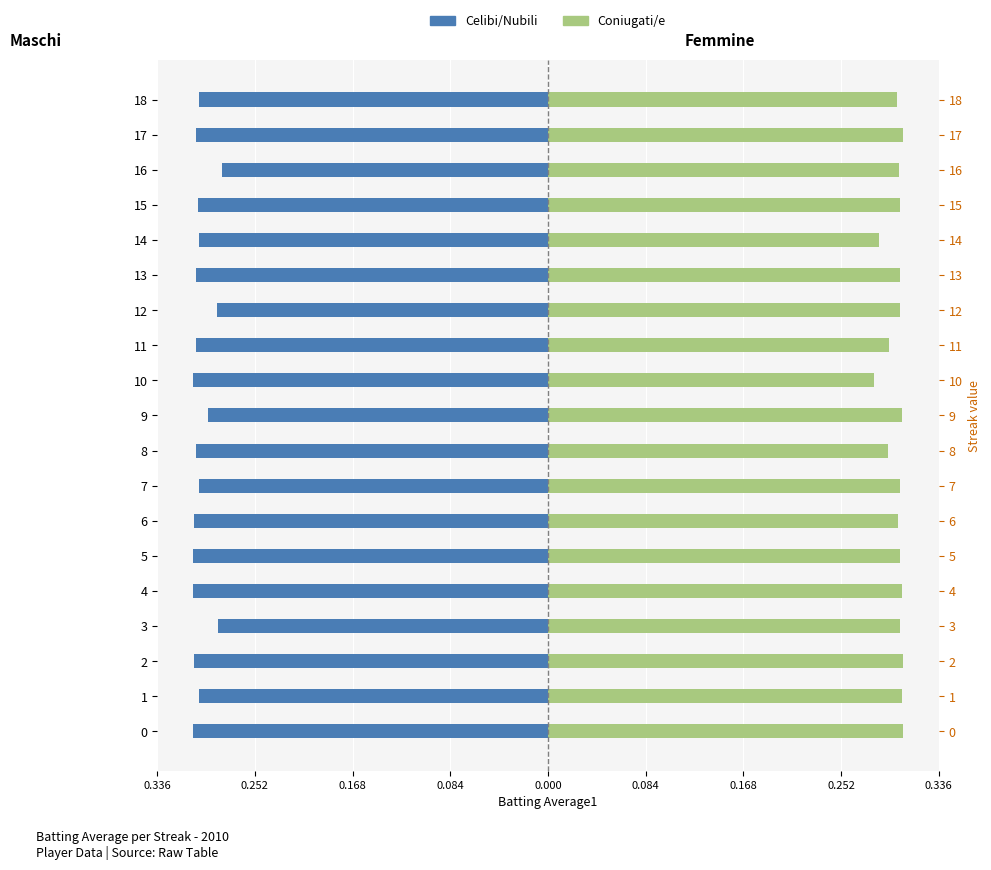

Rank the series at 7 from lowest to highest value.

Celibi/Nubili, Coniugati/e